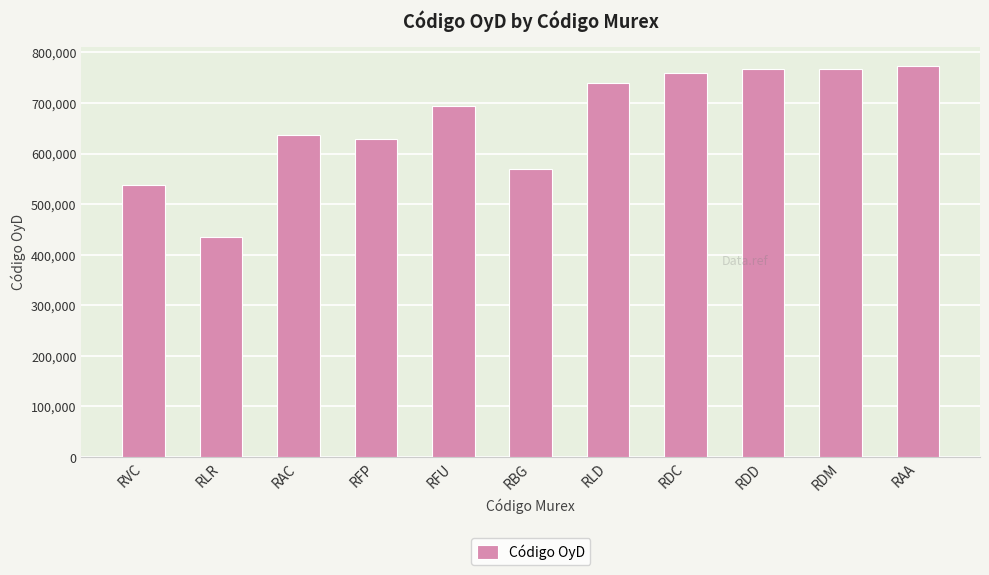

What is the label of the 3rd bar from the right?

RDD